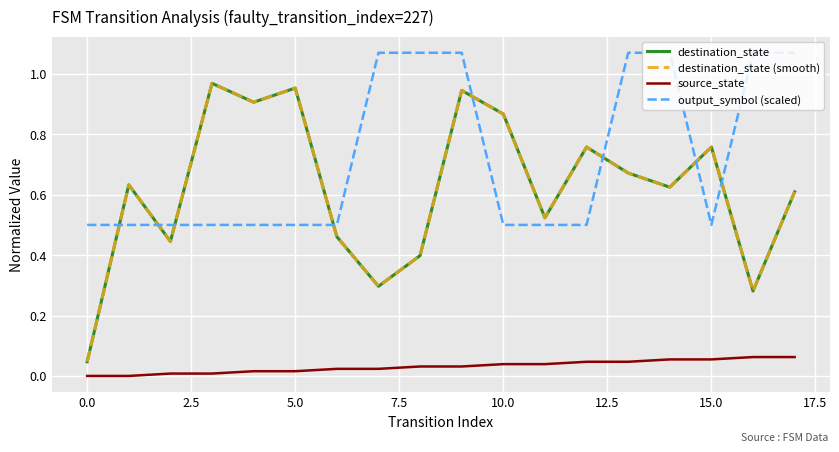

What is the difference between the maximum and minimum values in the output_symbol (scaled) series?

0.6